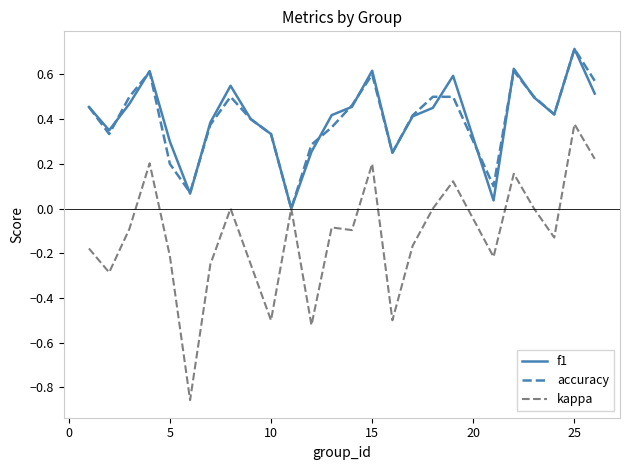

Is this an area chart (filled region under the line)?

No